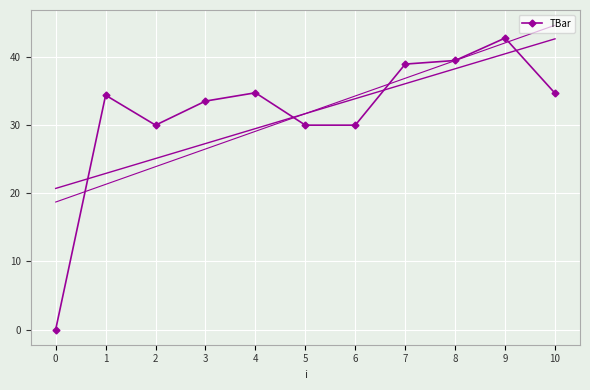

What is the value of the 6th point from the left?

30.0